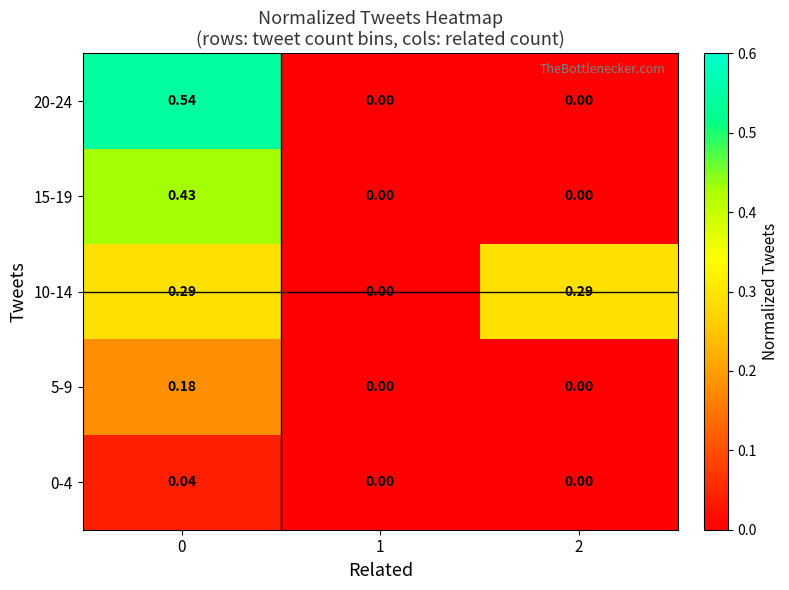

How many values in 15-19 are above zero?

1